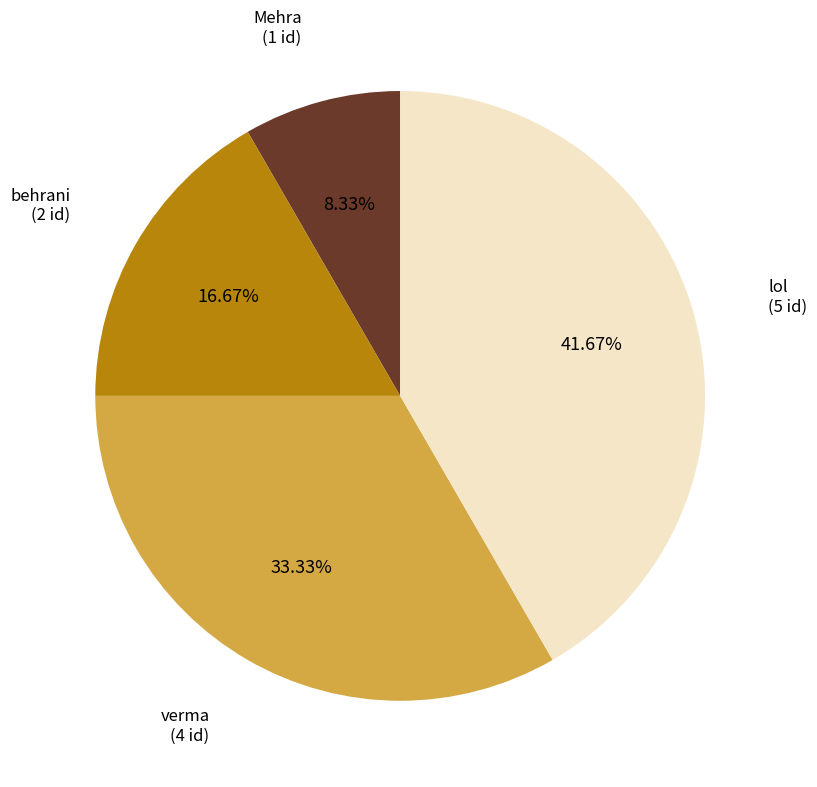

Is lol the majority of the pie?

No